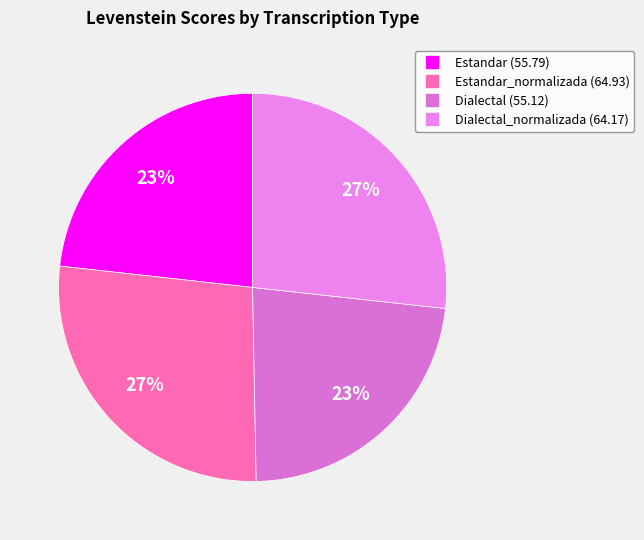

Rank the categories by value from lowest to highest.

Dialectal, Estandar, Dialectal_normalizada, Estandar_normalizada